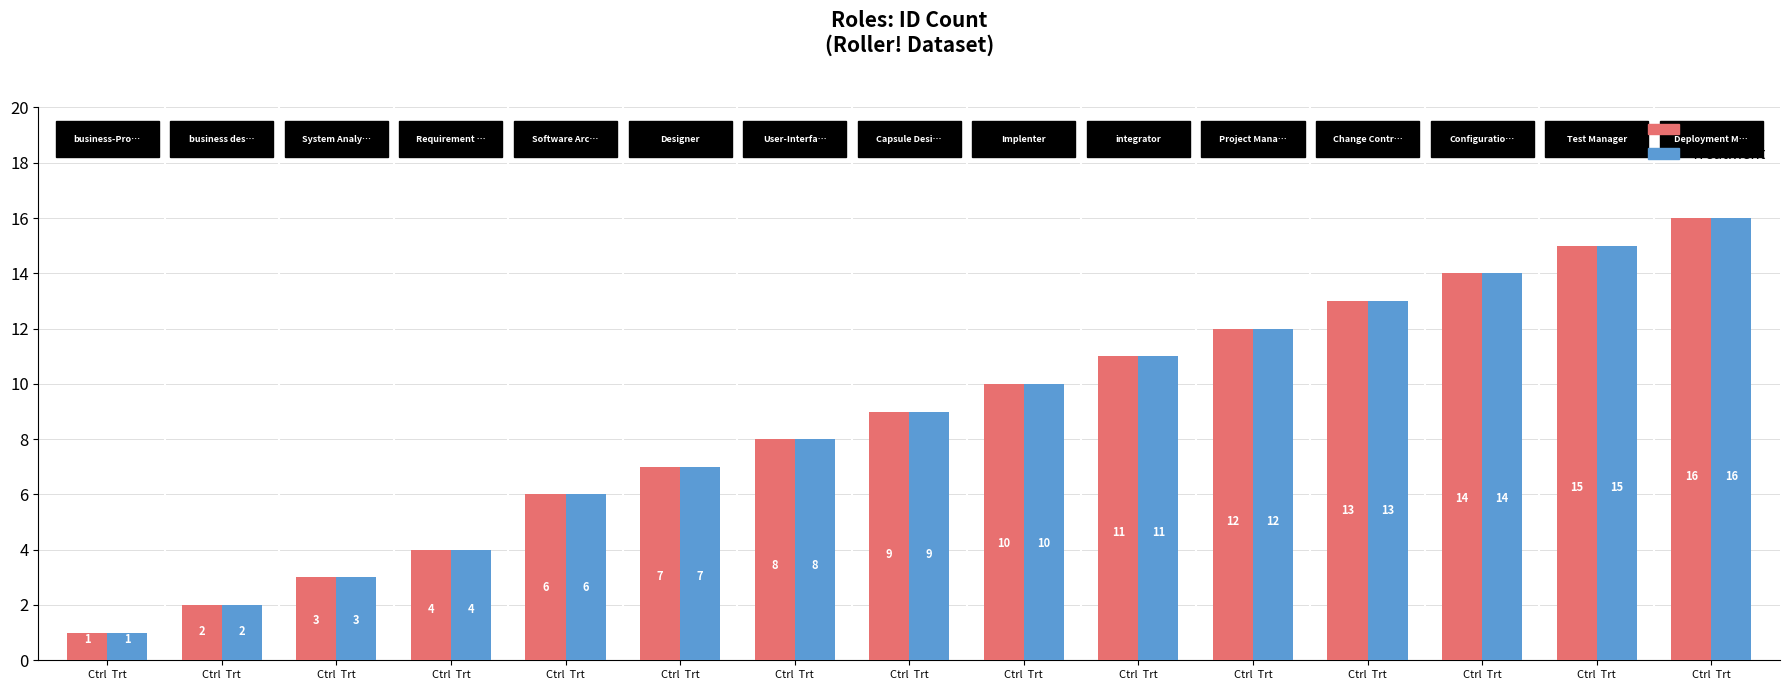

Reading right to left, transcribe all the data shown in this chart.

Control: 16	15	14	13	12	11	10	9	8	7	6	4	3	2	1
Treatment: 16	15	14	13	12	11	10	9	8	7	6	4	3	2	1